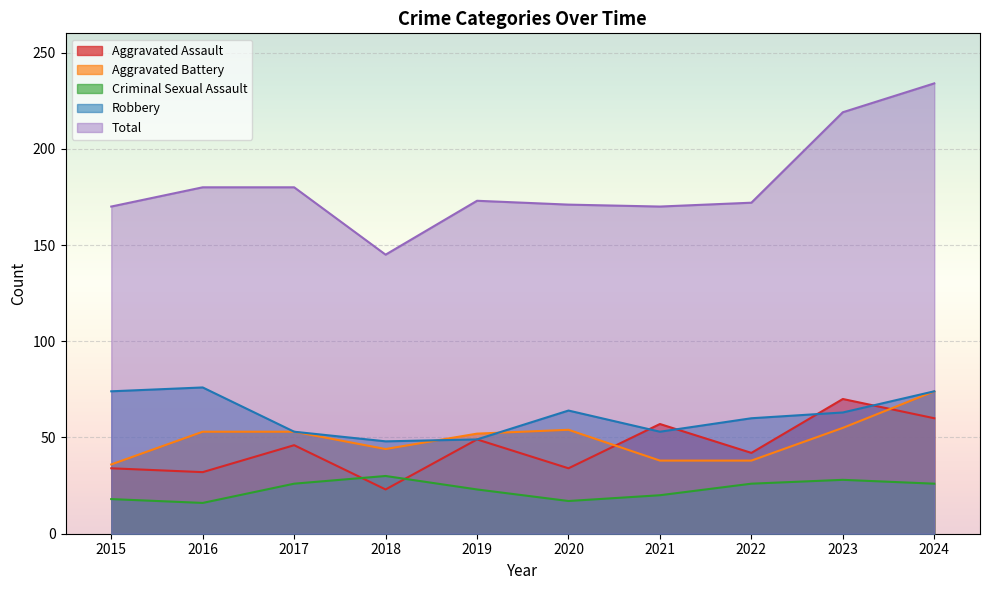

The Total series shows 92 at 2022. True or false?

False